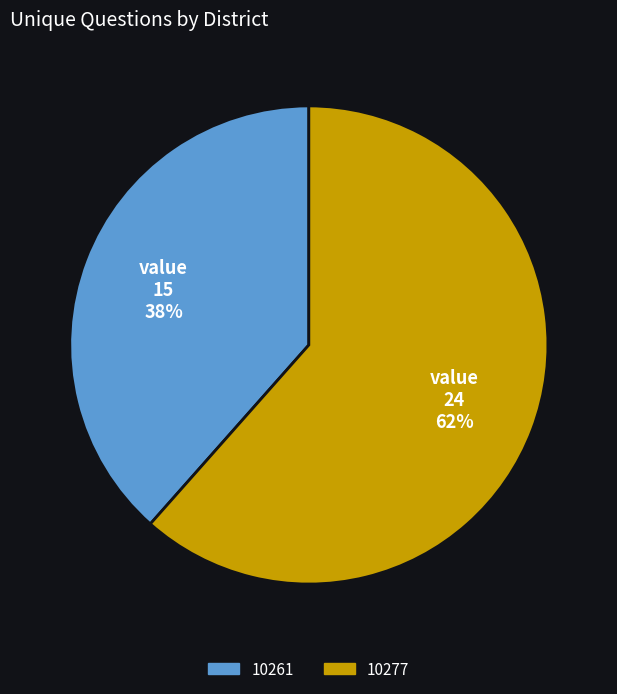

To the nearest percent, what percentage of the pie is 10261?

38%